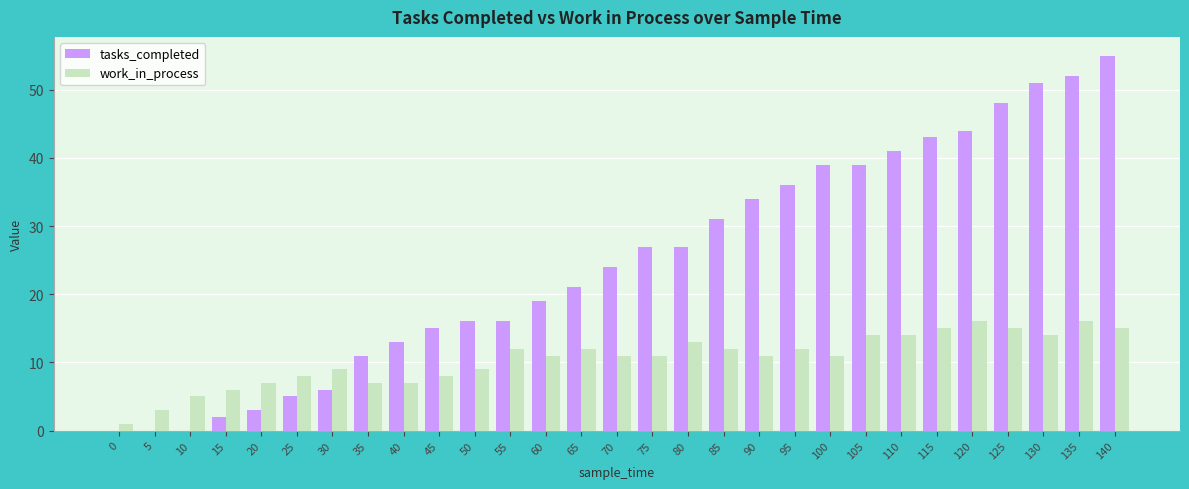

How many groups of bars are there?

29